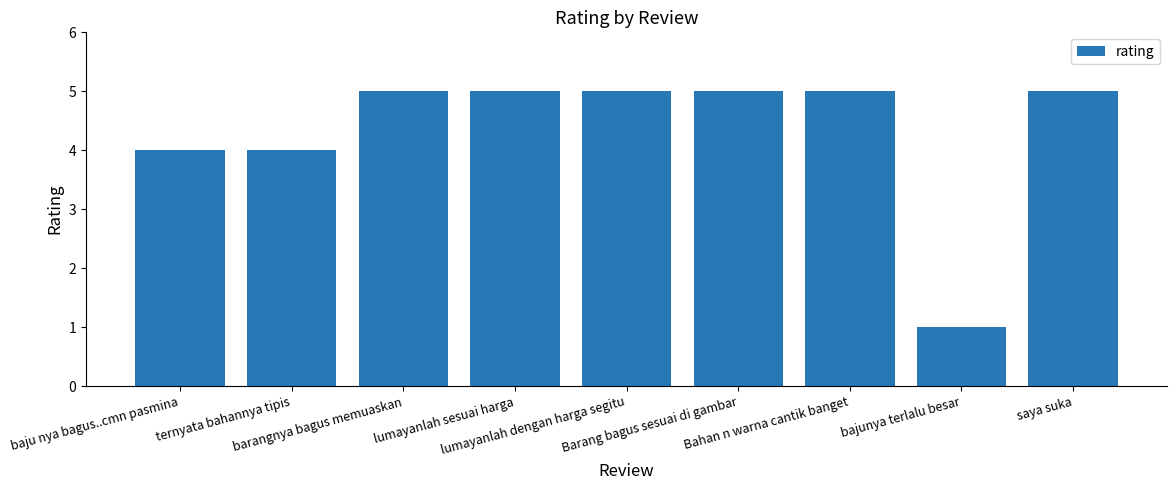

What is the maximum value shown in the chart?

5